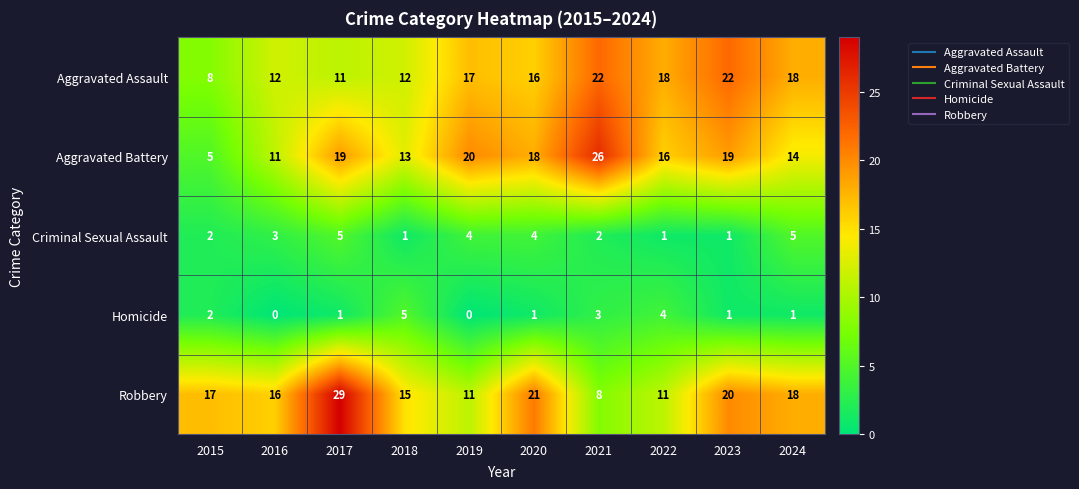

What is the greatest value displayed?

29